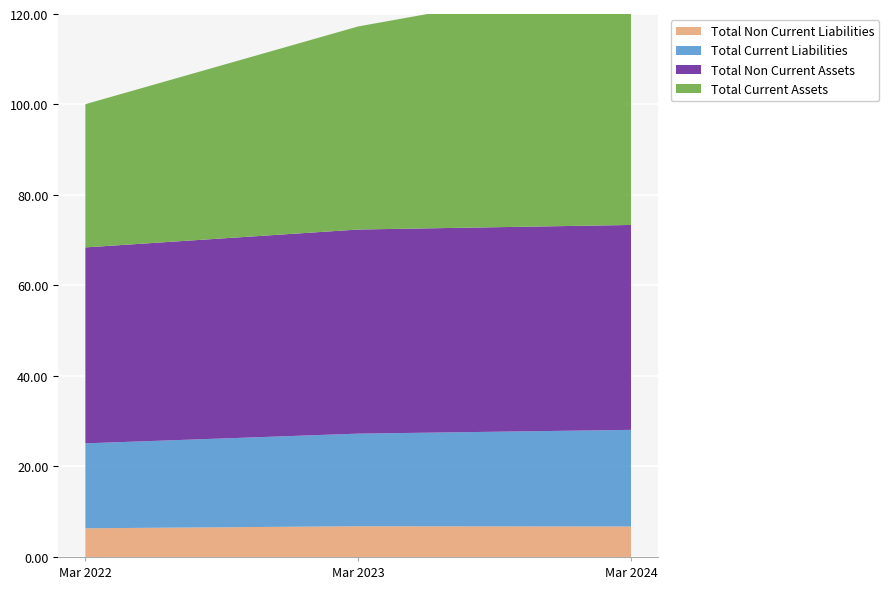

Reading left to right, what are all the values shown in this chart?

Total Non Current Liabilities: Mar 2022=6.3	Mar 2023=6.8	Mar 2024=6.7
Total Current Liabilities: Mar 2022=18.8	Mar 2023=20.5	Mar 2024=21.4
Total Non Current Assets: Mar 2022=43.3	Mar 2023=45.1	Mar 2024=45.3
Total Current Assets: Mar 2022=31.6	Mar 2023=44.9	Mar 2024=54.7